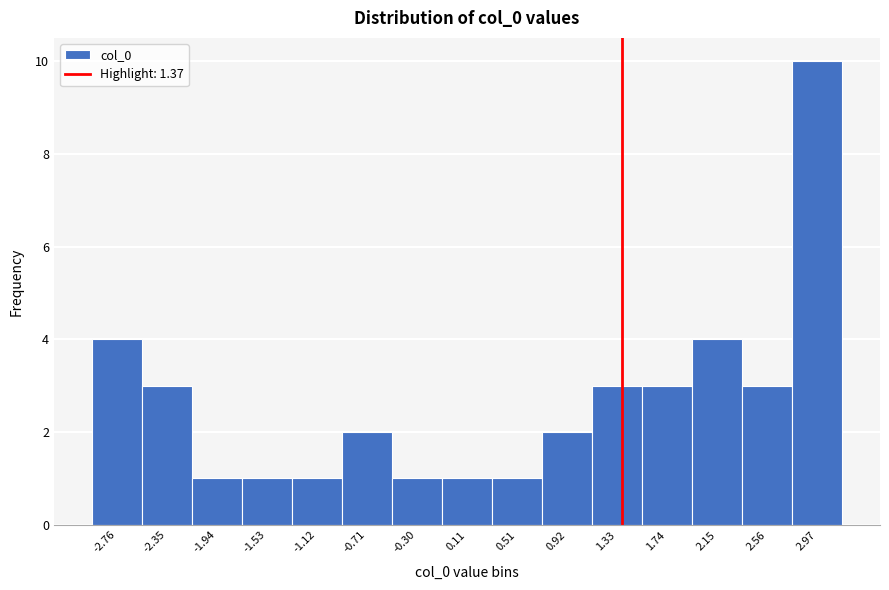

Which range on the x-axis has the tallest bar?

2.75 to 3.15